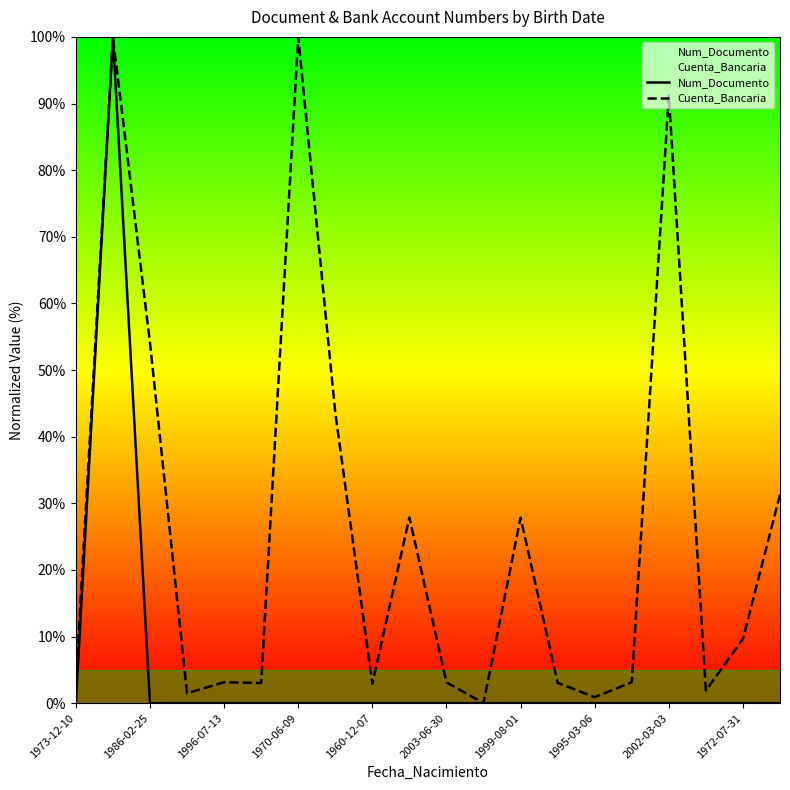

What position from the left is 13?

14